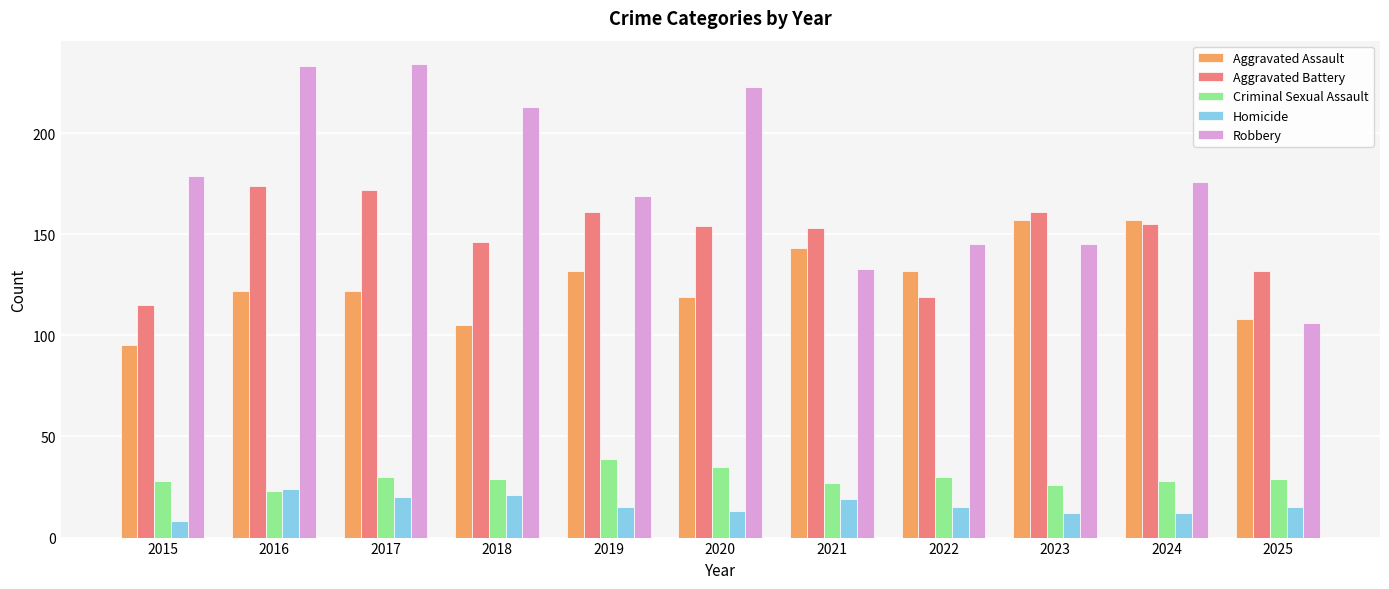

At how many categories does at least one series exceed 139?

10